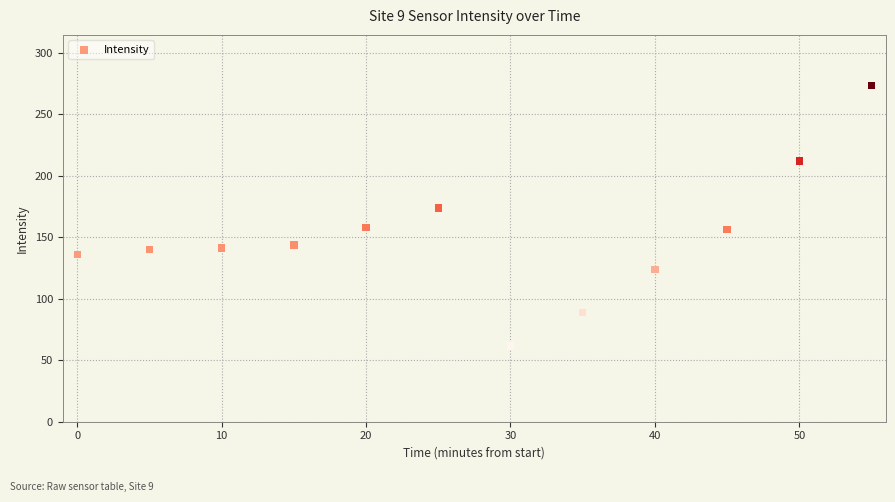

What is the range of Y values (max minus min)?

211.8